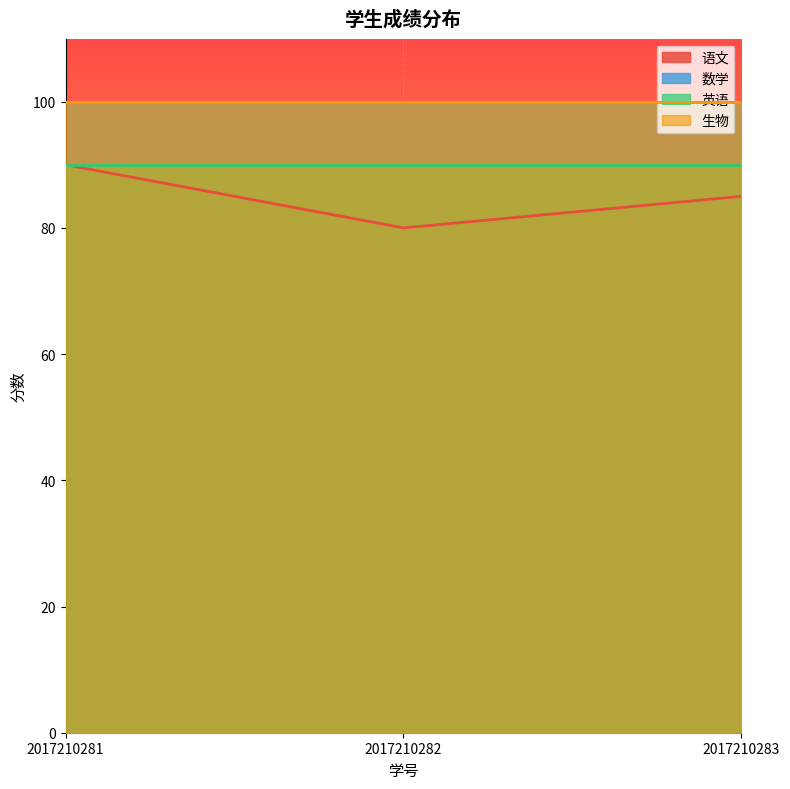

Does the chart display data point markers on the line(s)?

No